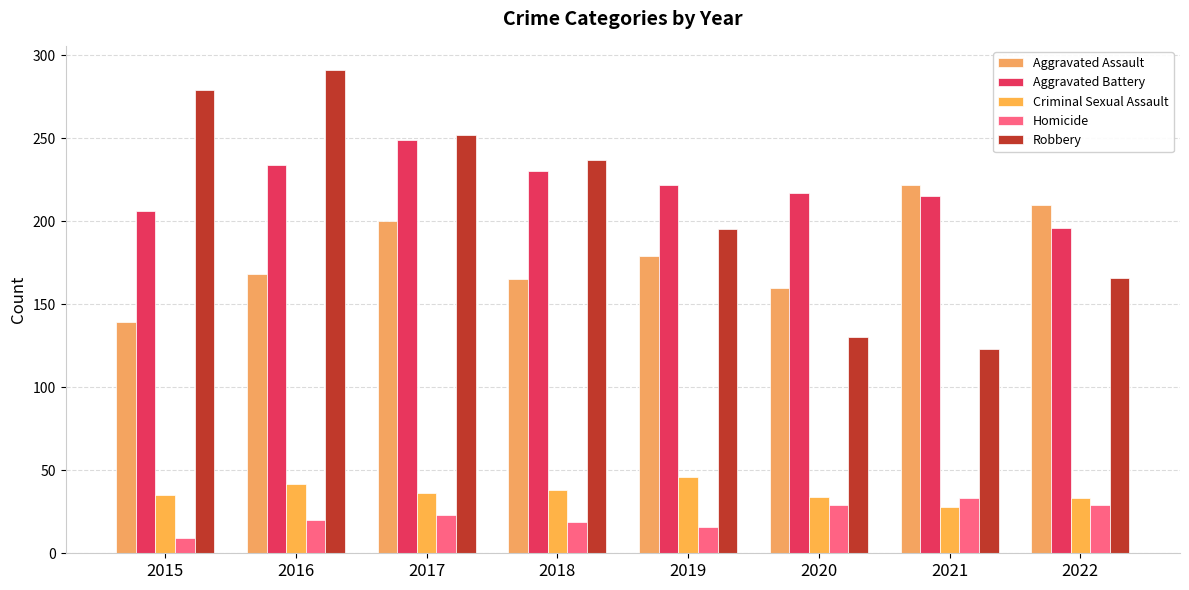

Where does the Aggravated Assault series first go above 179?

2017